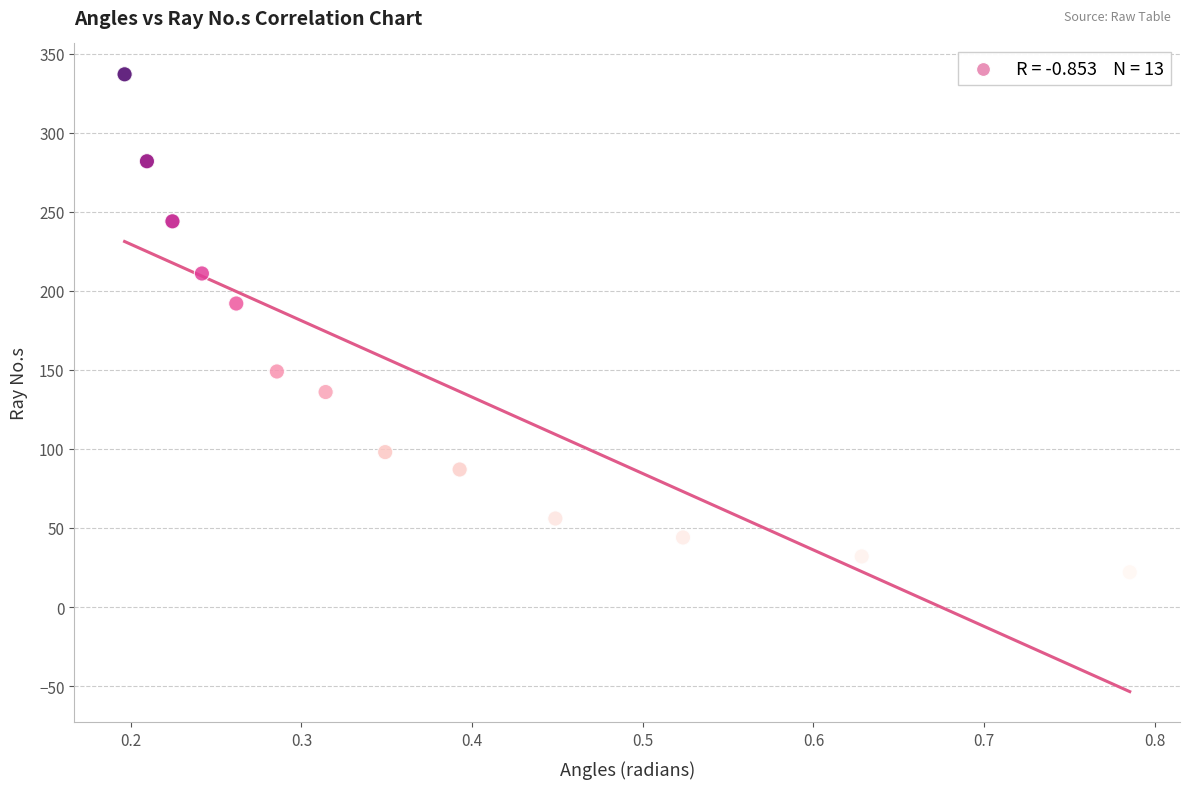

What is the range of Y values (max minus min)?

315